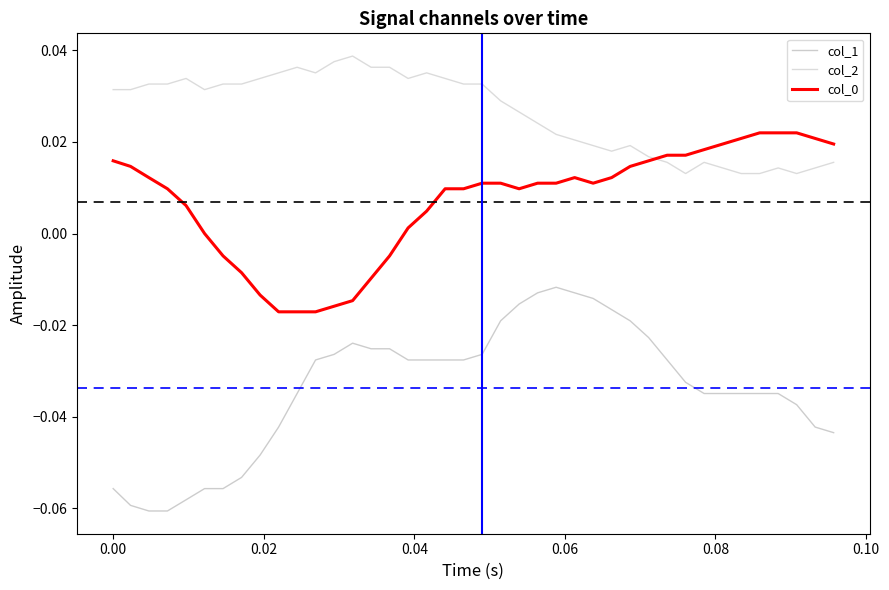

Rank the series by their average value, from highest to lowest.

col_2, col_0, col_1